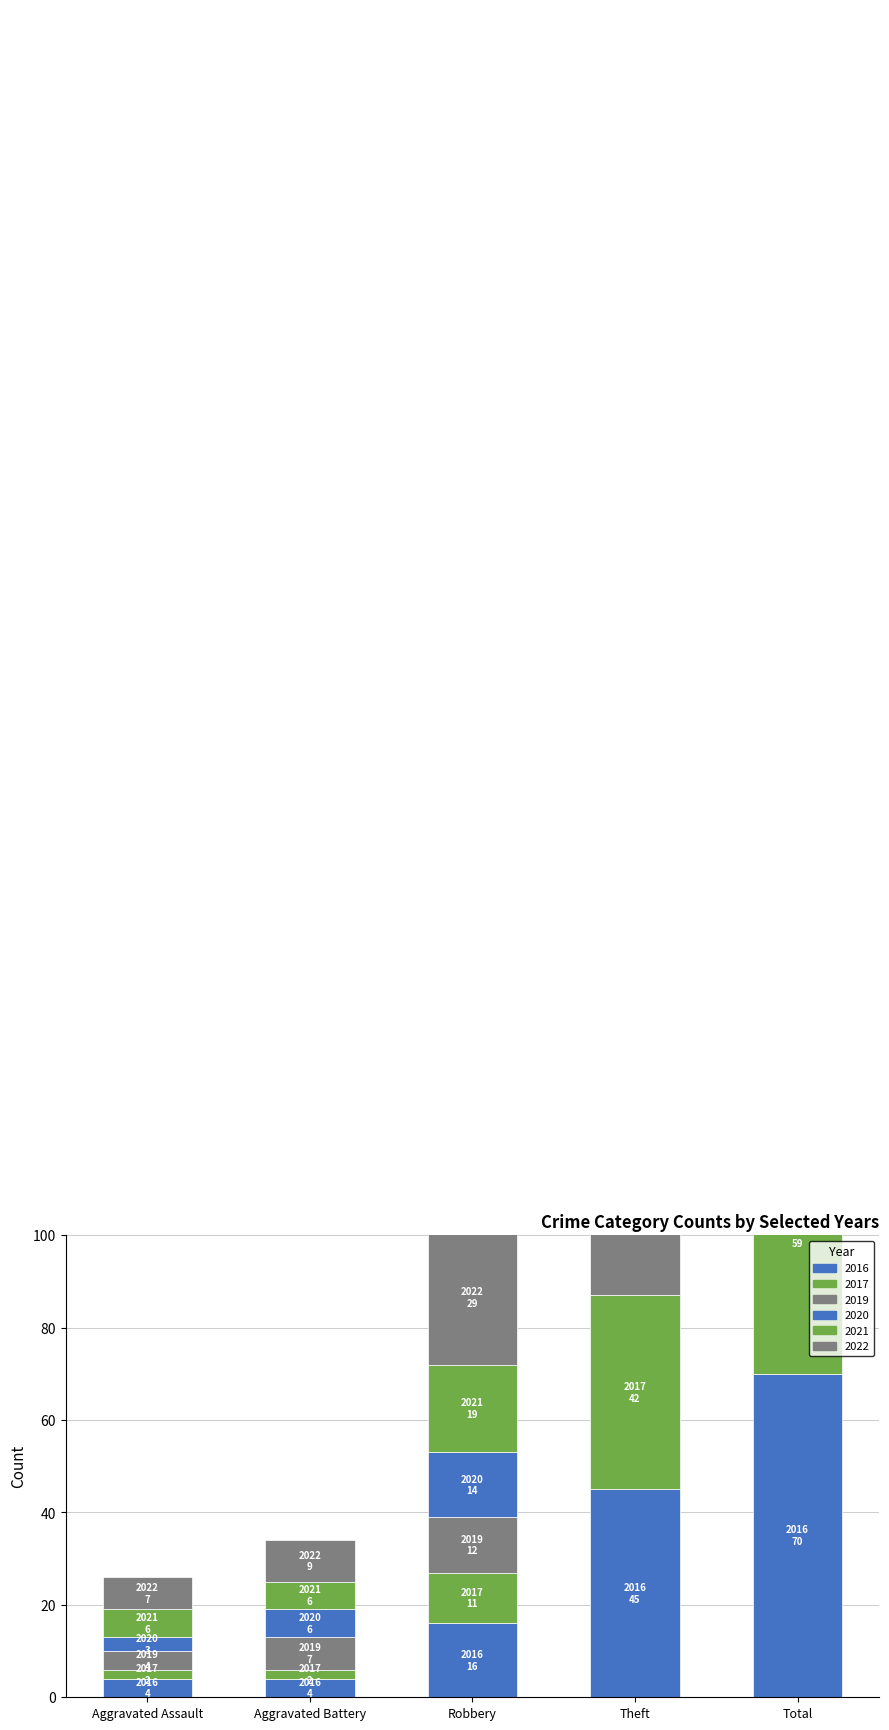

Is the value of 2016 at Robbery greater than the value of 2020 at Aggravated Assault?

Yes